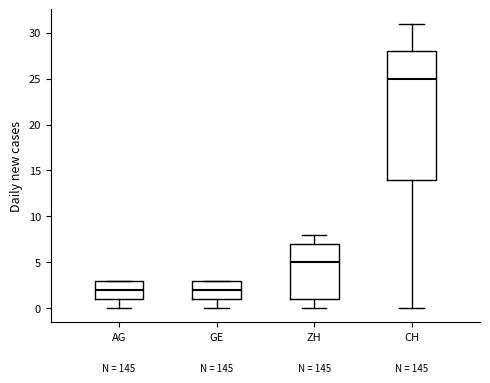

Comparing the boxes themselves (not the whiskers), which one is the tallest?

CH